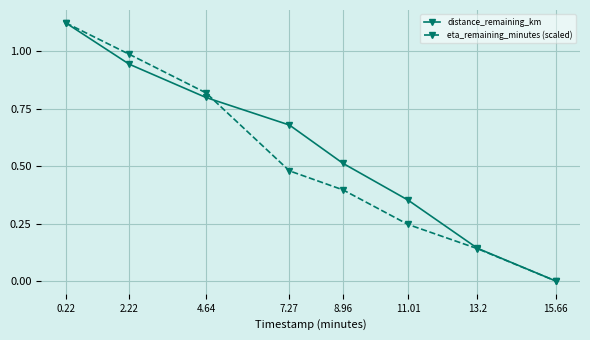

True or false: distance_remaining_km and eta_remaining_minutes (scaled) cross at least once.

True